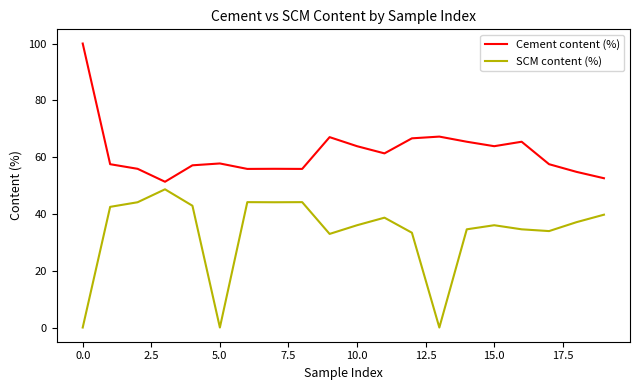

What is the difference between the maximum and minimum values in the SCM content (%) series?

48.7